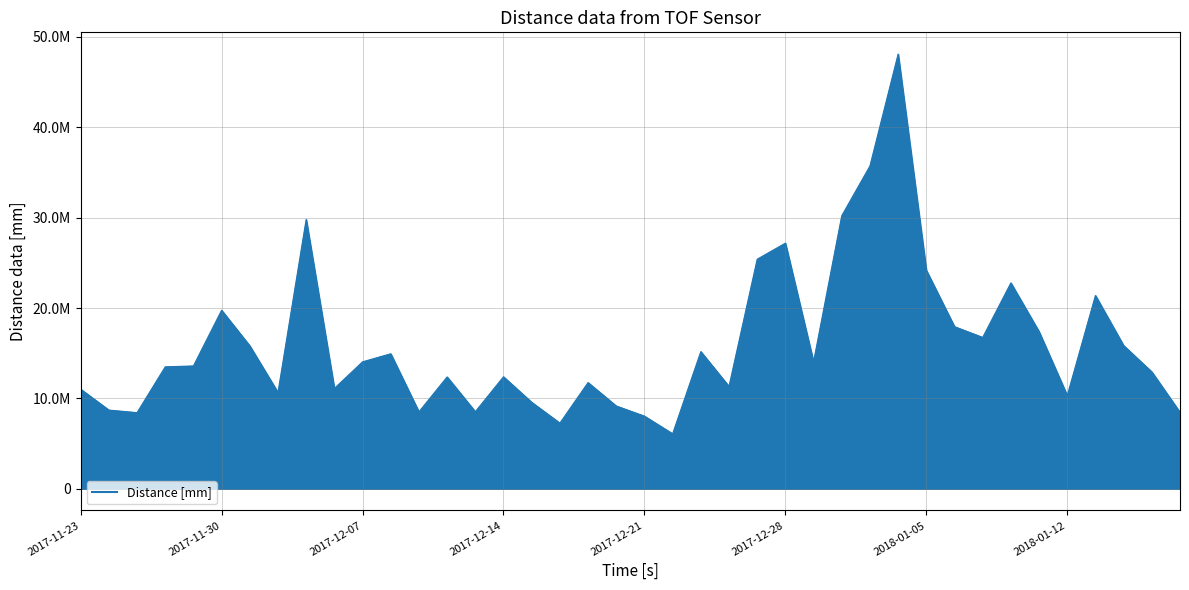

Is this an area chart (filled region under the line)?

Yes